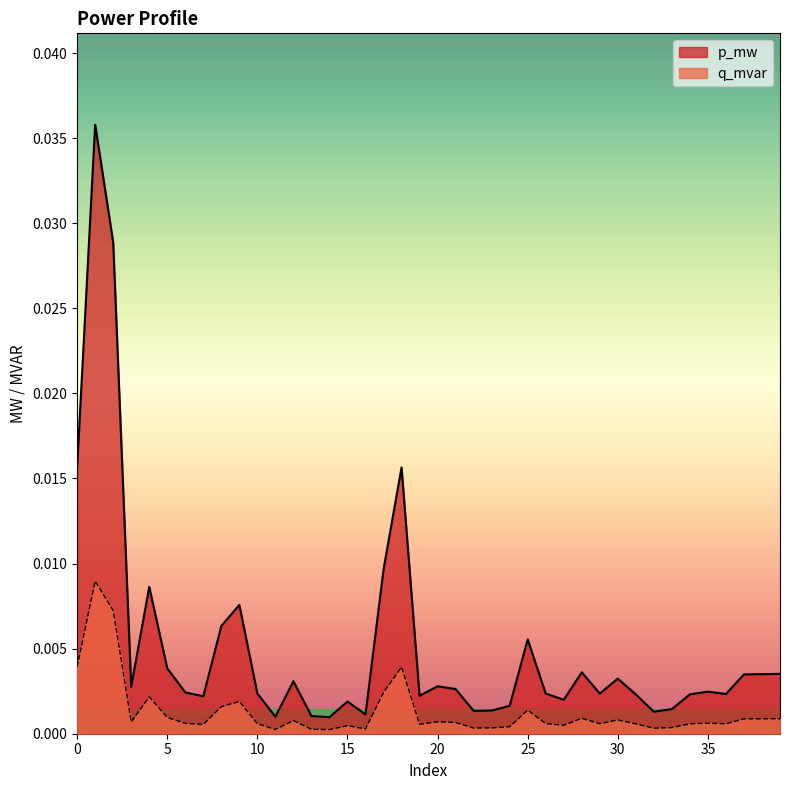

True or false: q_mvar has a value of 0.0 at 14.

False